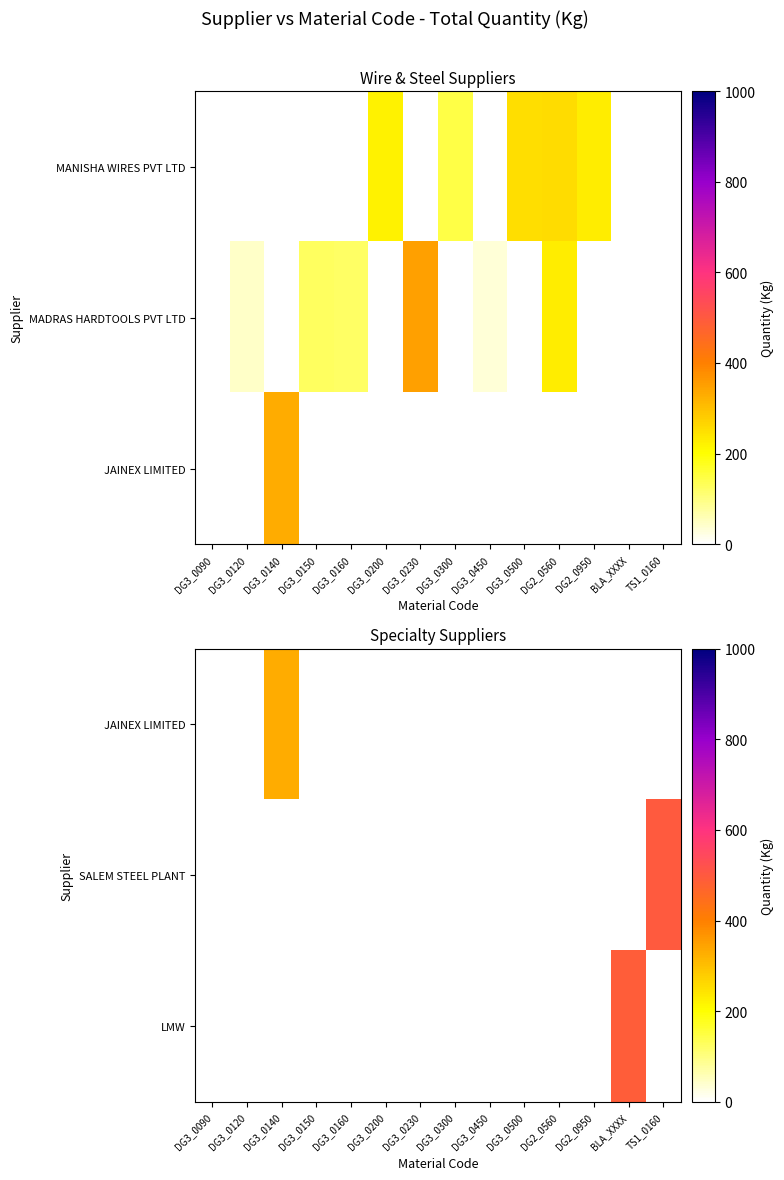

At which category is the sum across all series the highest?

TS1_0160